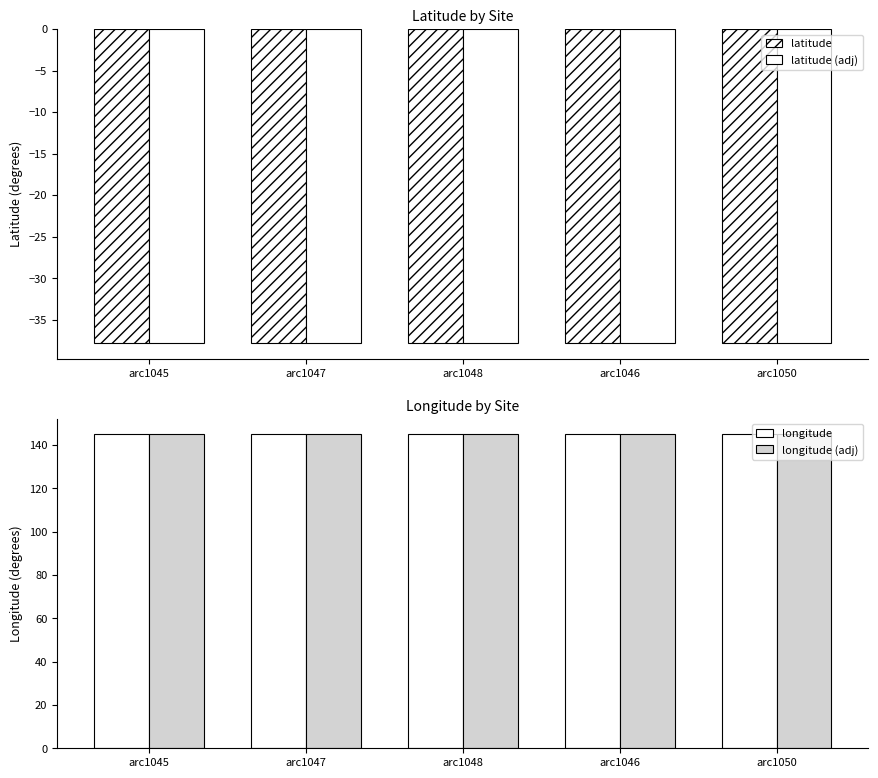

Which category has the highest value in the longitude (adj) series?

arc1045